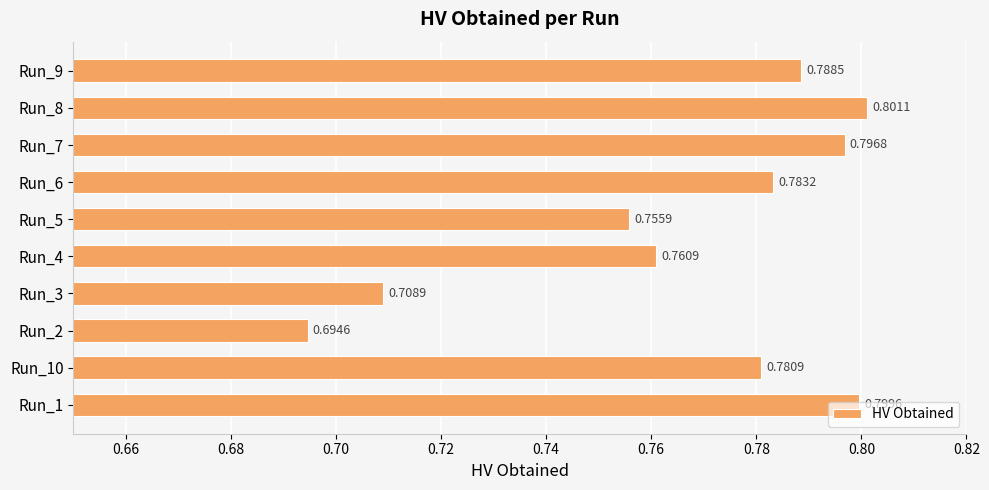

How many series are shown in this chart?

1